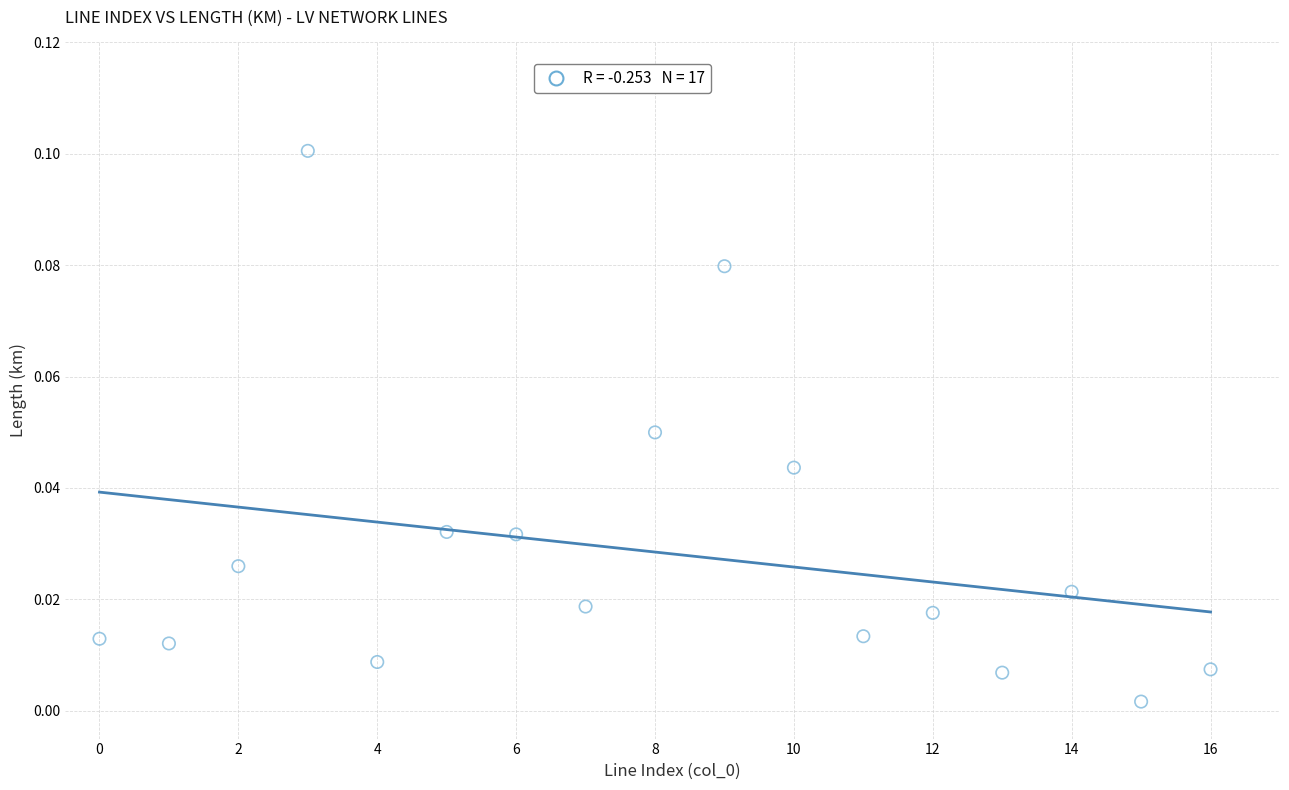

How many points are shown in the scatter plot?

17